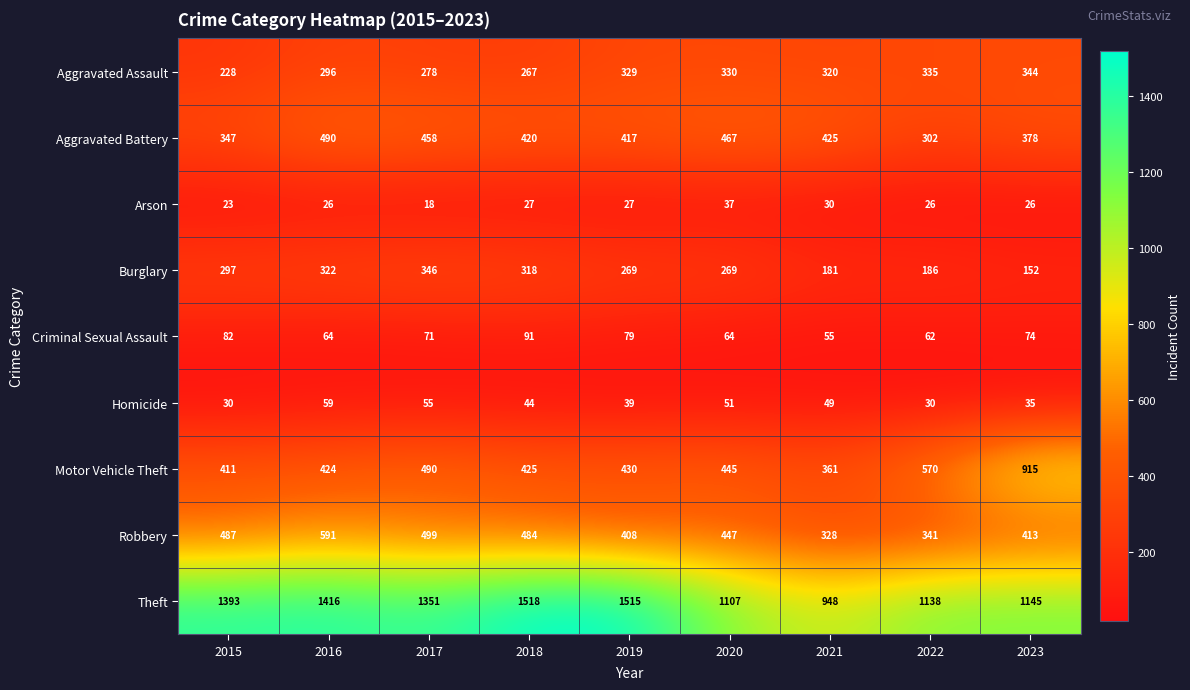

At how many categories does at least one series exceed 471?

9